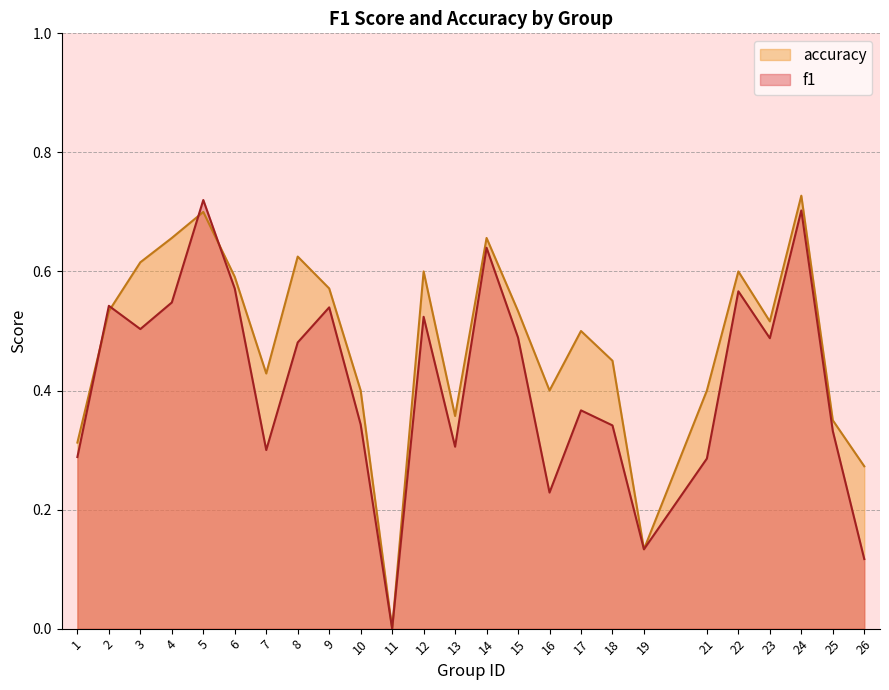

True or false: f1 has a value of 0.5 at 4.

True